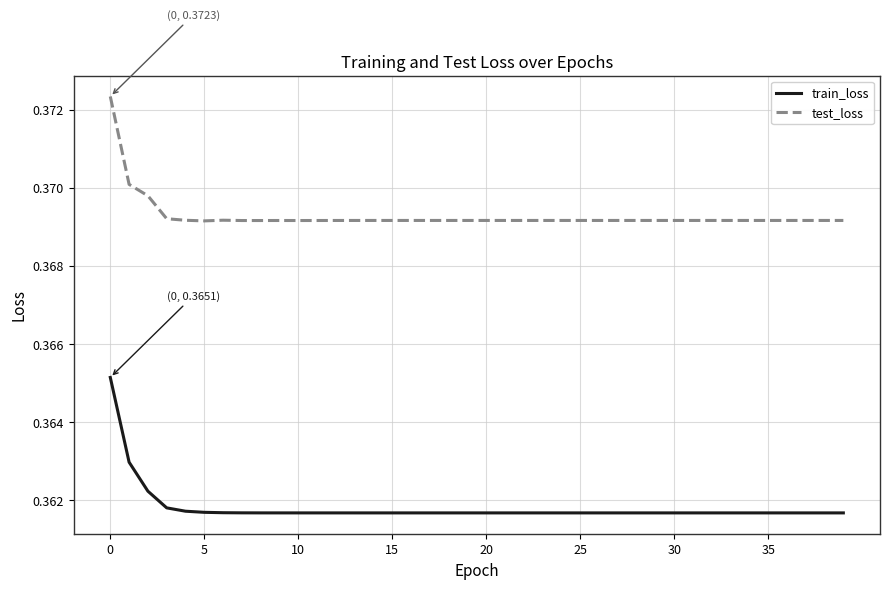

Which series has the largest range (max minus min)?

train_loss